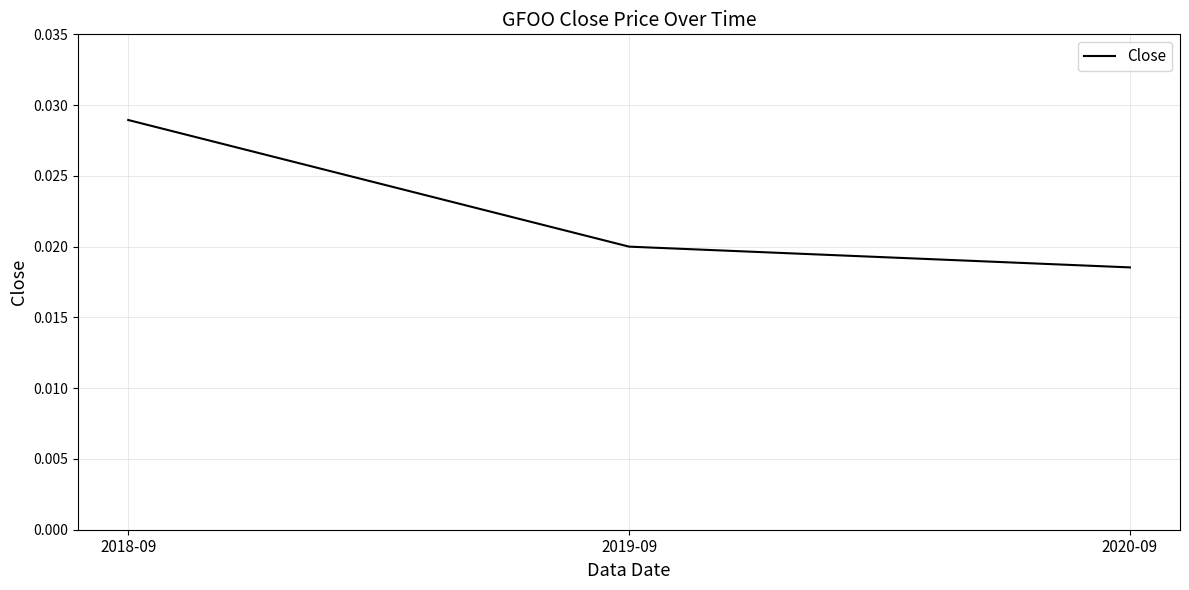

Which has a higher value, 2019-09 or 2020-09?

2019-09